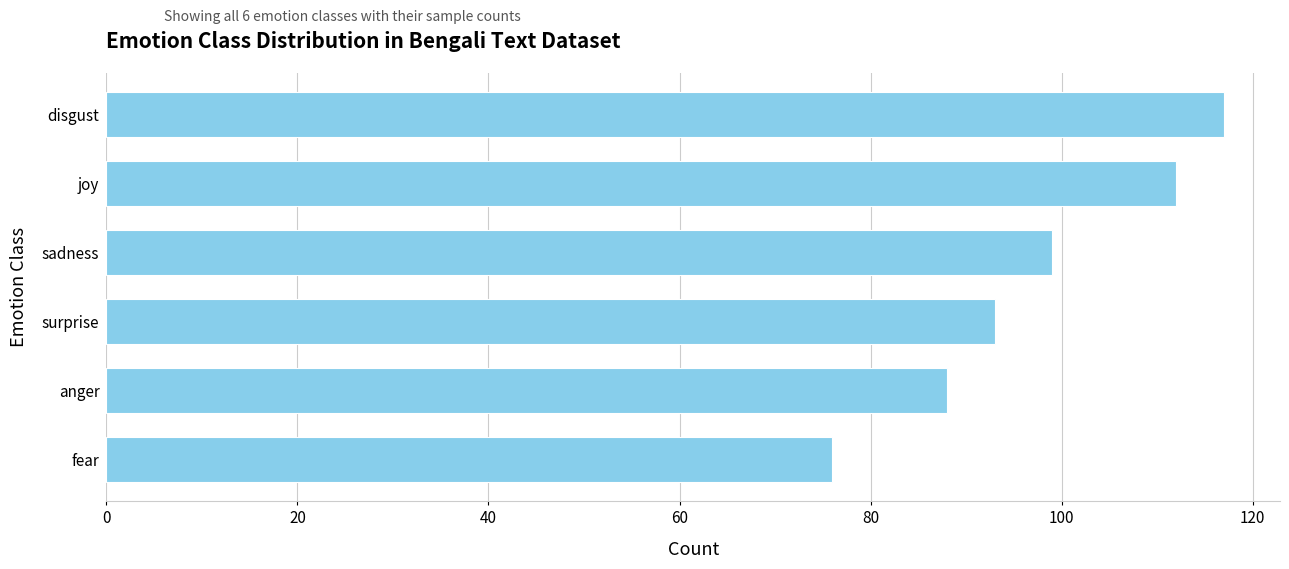

What is the label of the 2nd bar from the top?

joy